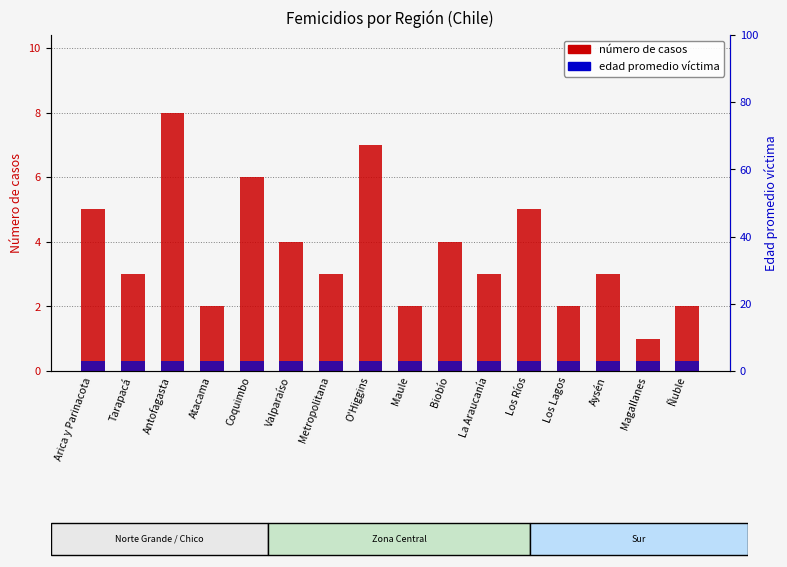

Which series has the largest total across all categories?

número de casos